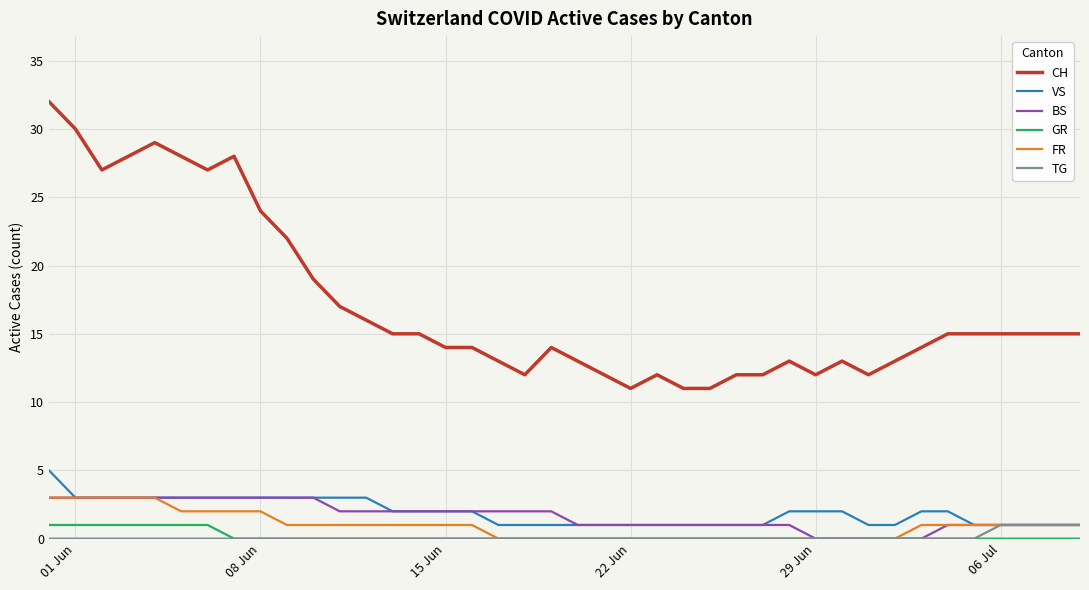

Is this an area chart (filled region under the line)?

No